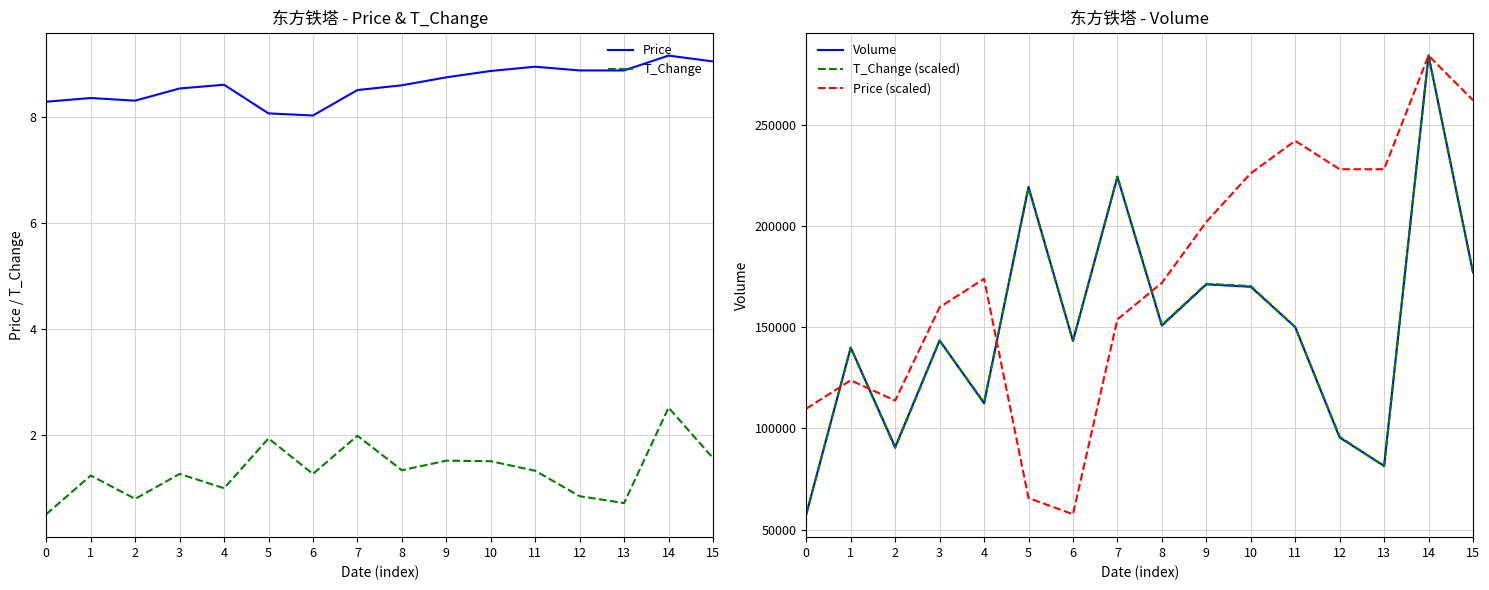

Does the chart have visible grid lines?

Yes